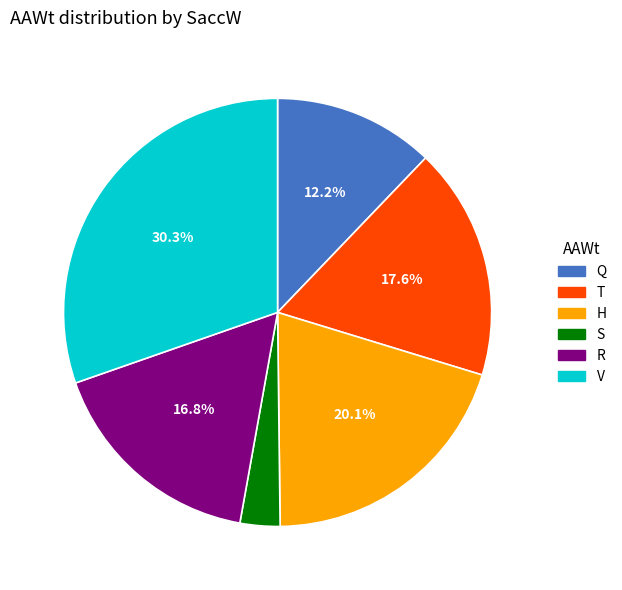

Is there any slice that represents more than half of the pie?

No